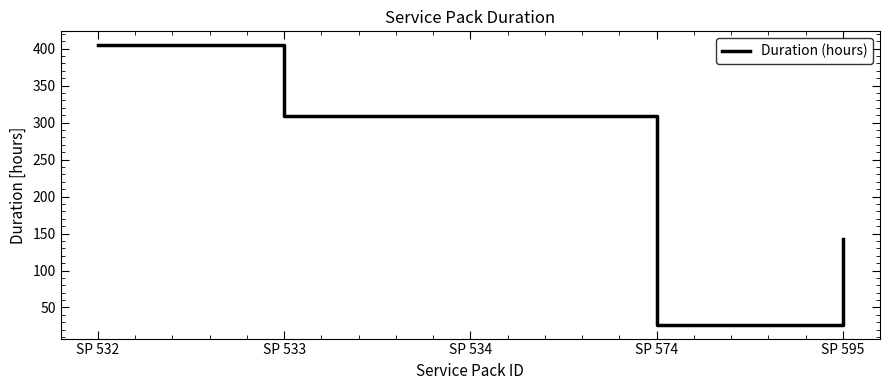

What is the ratio of the value at SP 534 to the value at SP 533?

1.0